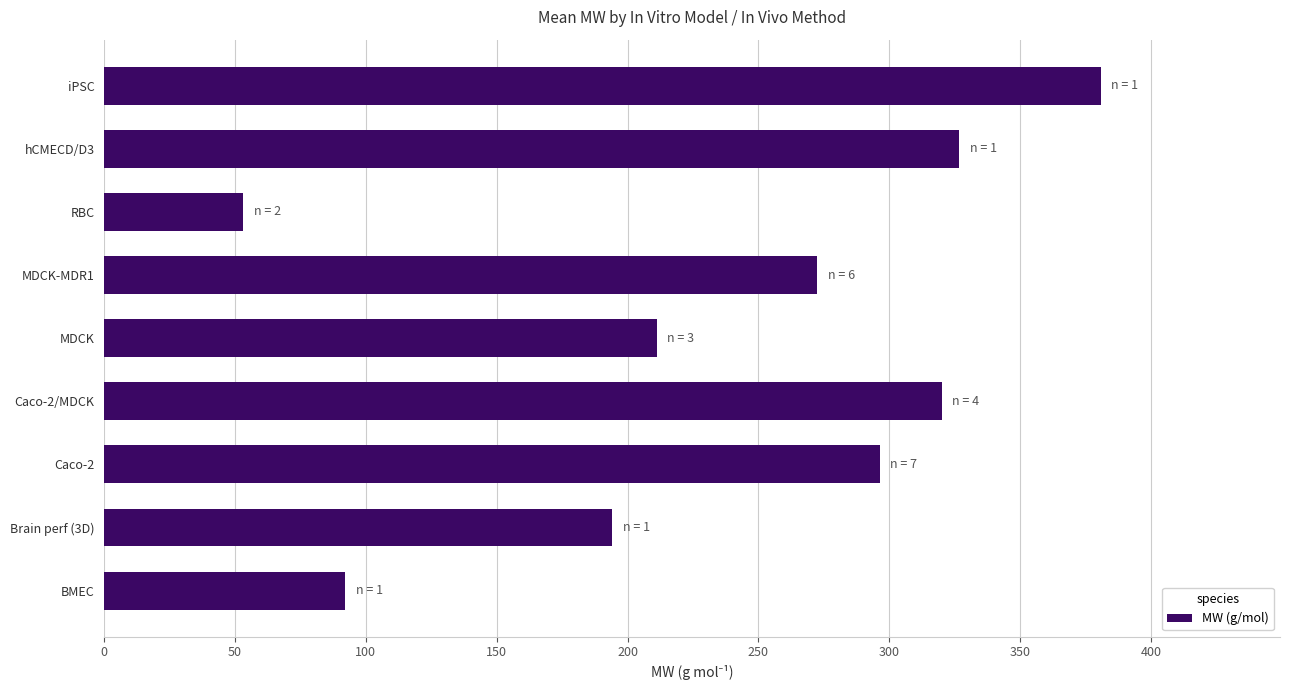

What is the minimum value shown in the chart?

53.1